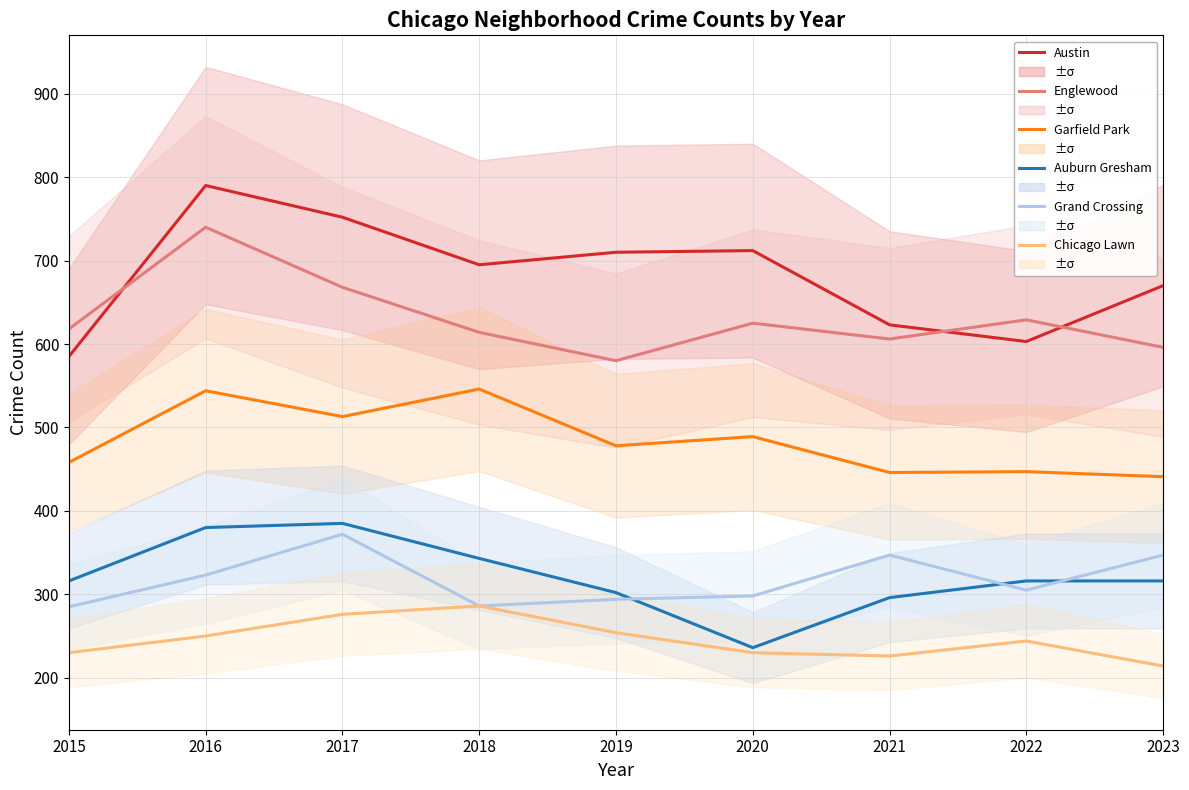

Is the value of Auburn Gresham at 2017 greater than the value of Chicago Lawn at 2020?

Yes